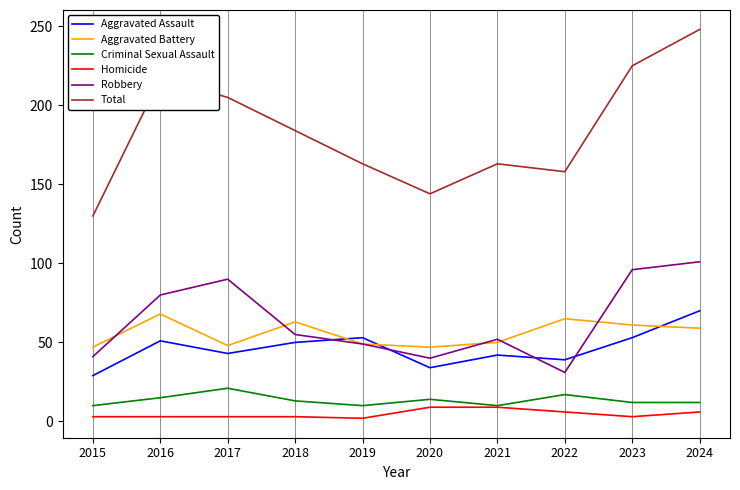

The Aggravated Assault series shows 34 at 2020. True or false?

True